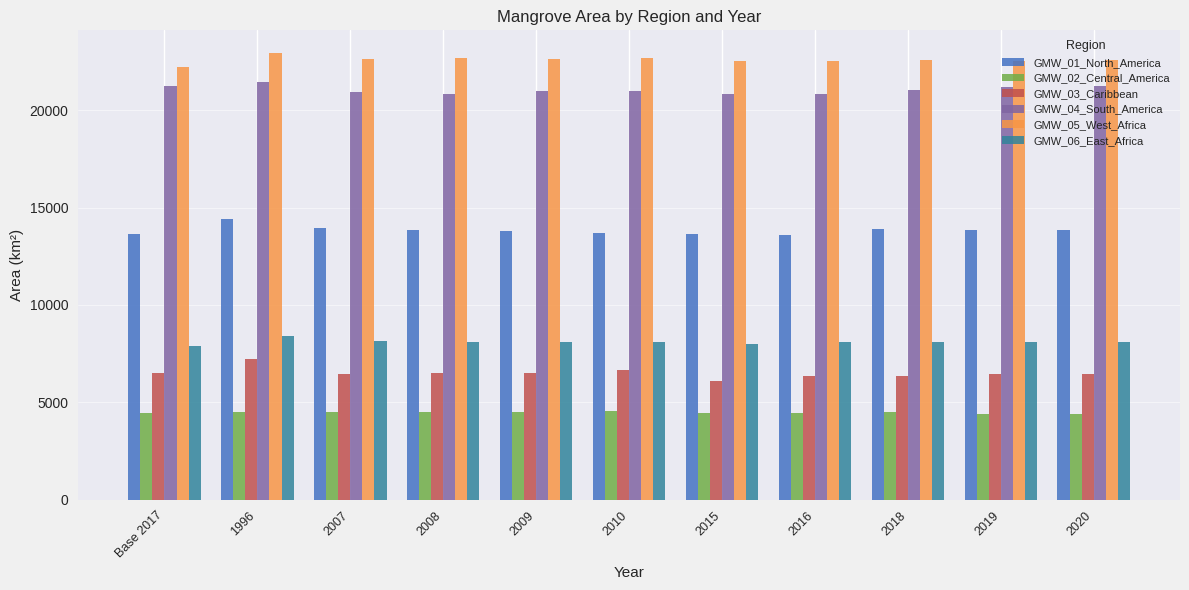

What is the maximum value shown in the chart?

22952.4